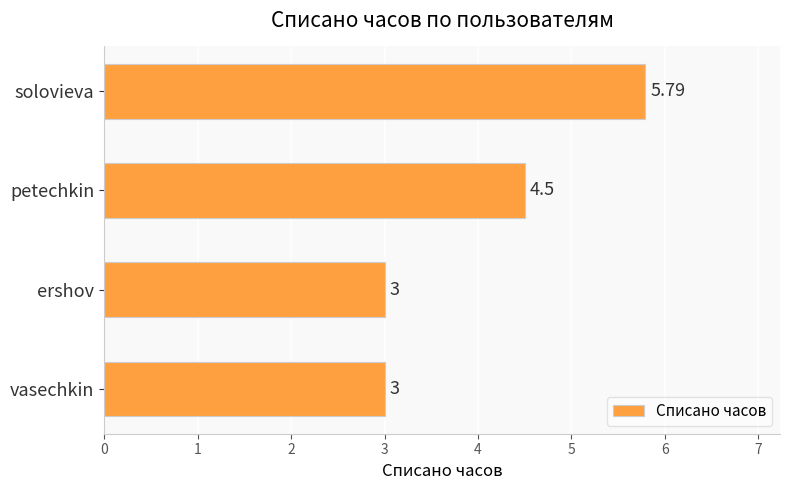

Approximately how many times larger is the value at ershov compared to vasechkin?

1.0